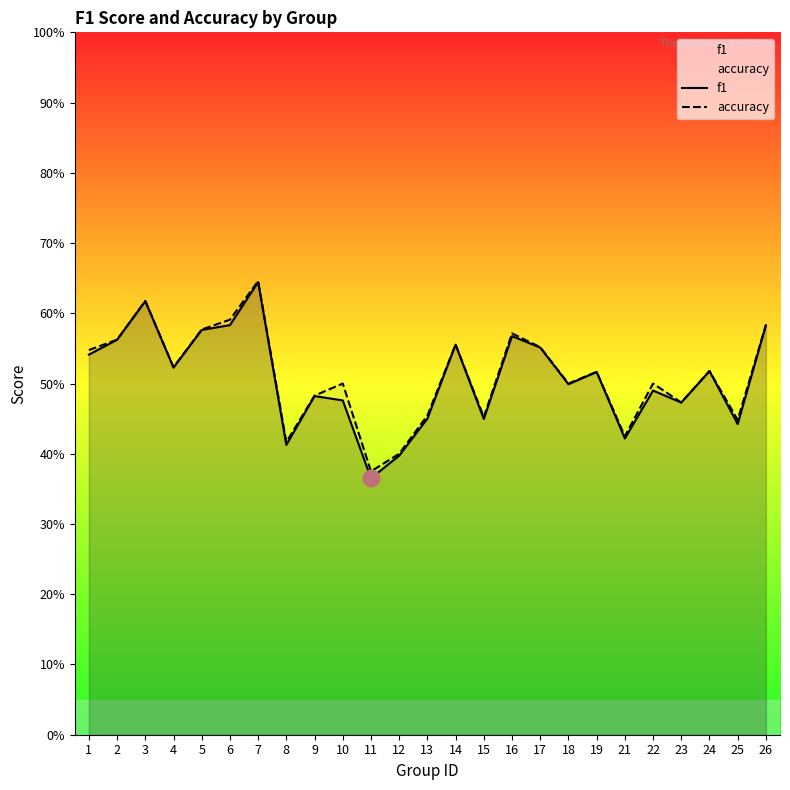

Which series has the largest range (max minus min)?

f1